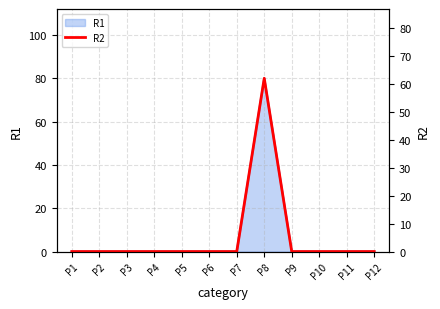

Reading left to right, list all the values displayed in this chart.

0	0	0	0	0	0	0	62	0	0	0	0